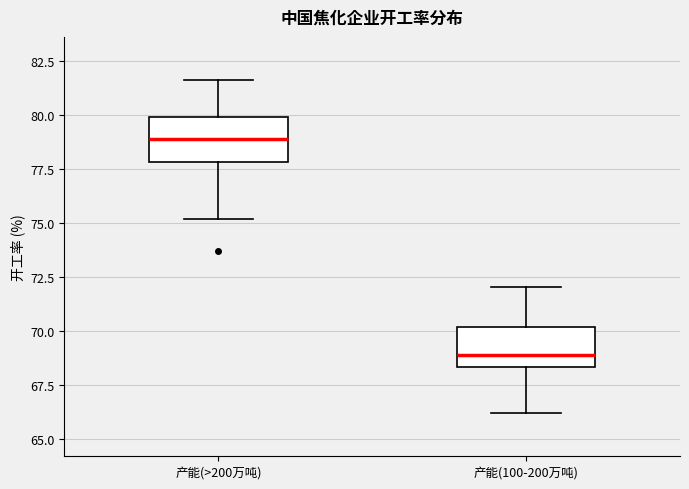

Which box's median line is the highest?

产能(>200万吨)